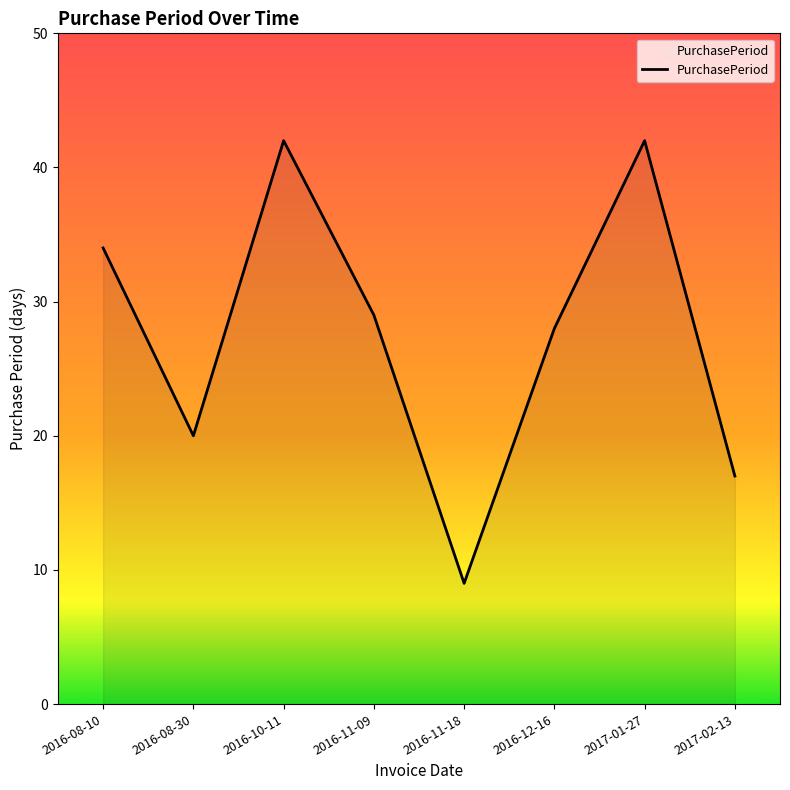

What position from the left is 2016-10-11?

3